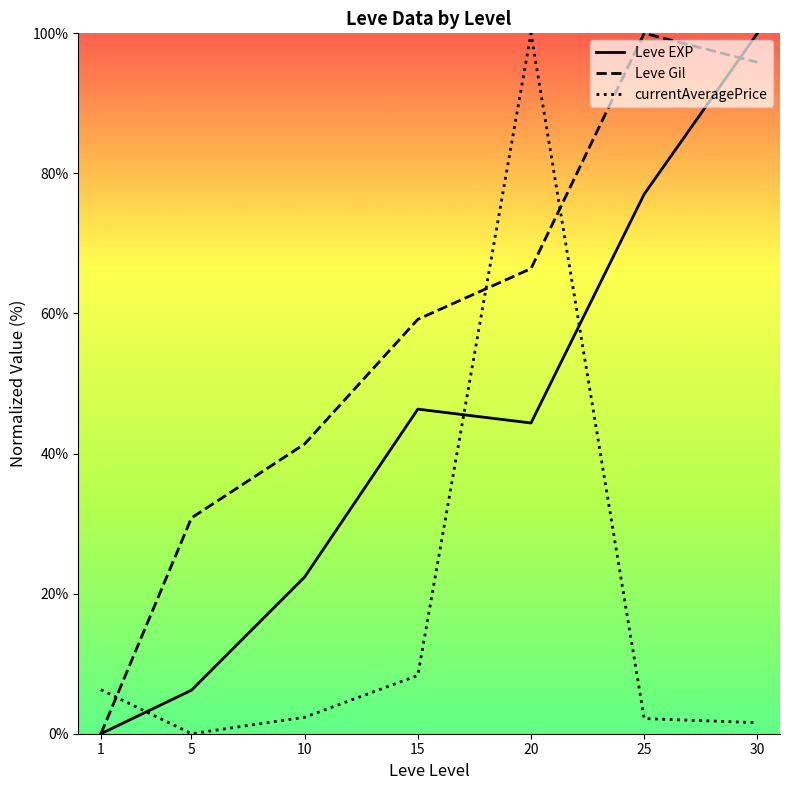

What is the greatest value displayed?

100.0